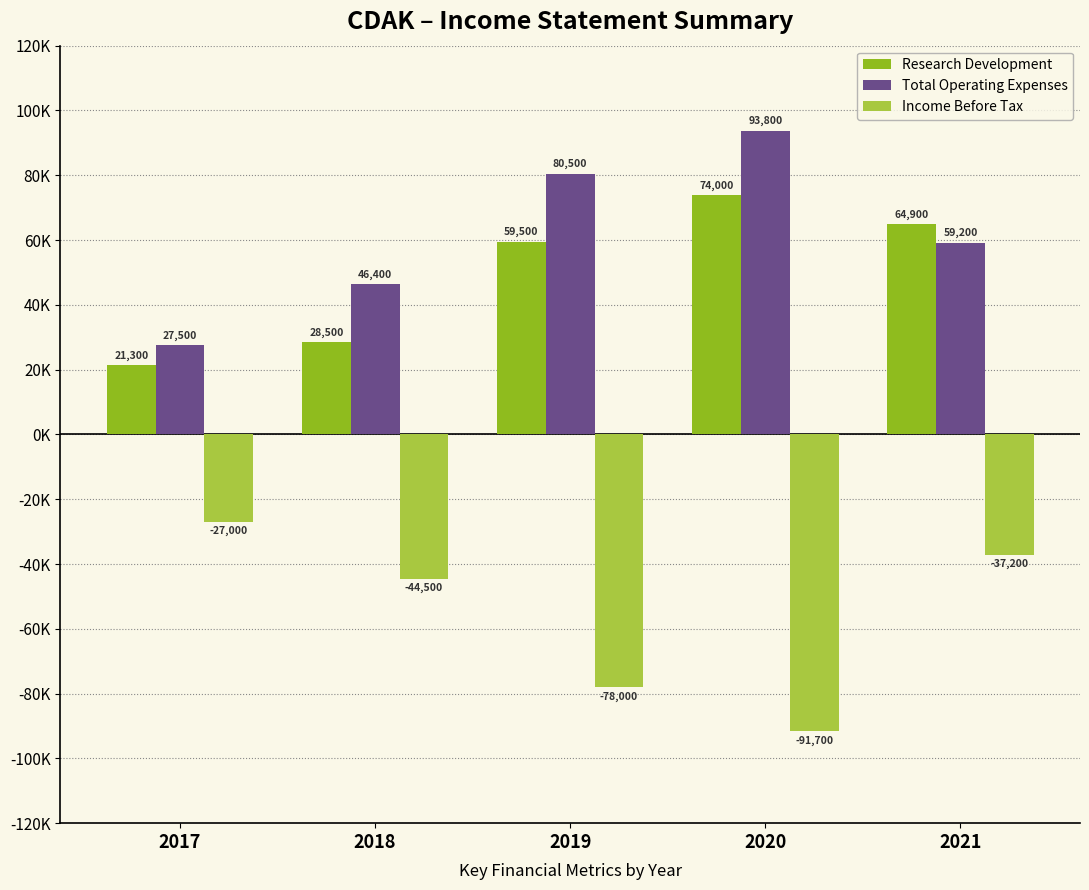

What is the value of the Research Development bar at the 3rd from the left?

59500